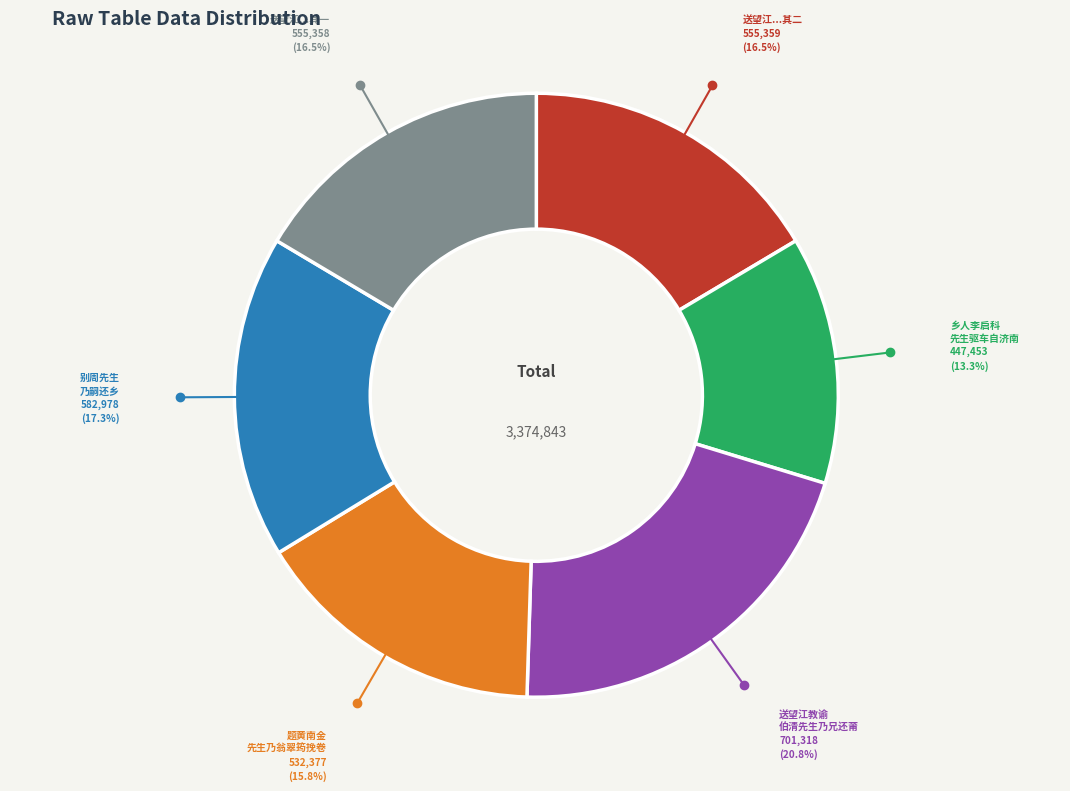

Does any single category account for the majority?

No